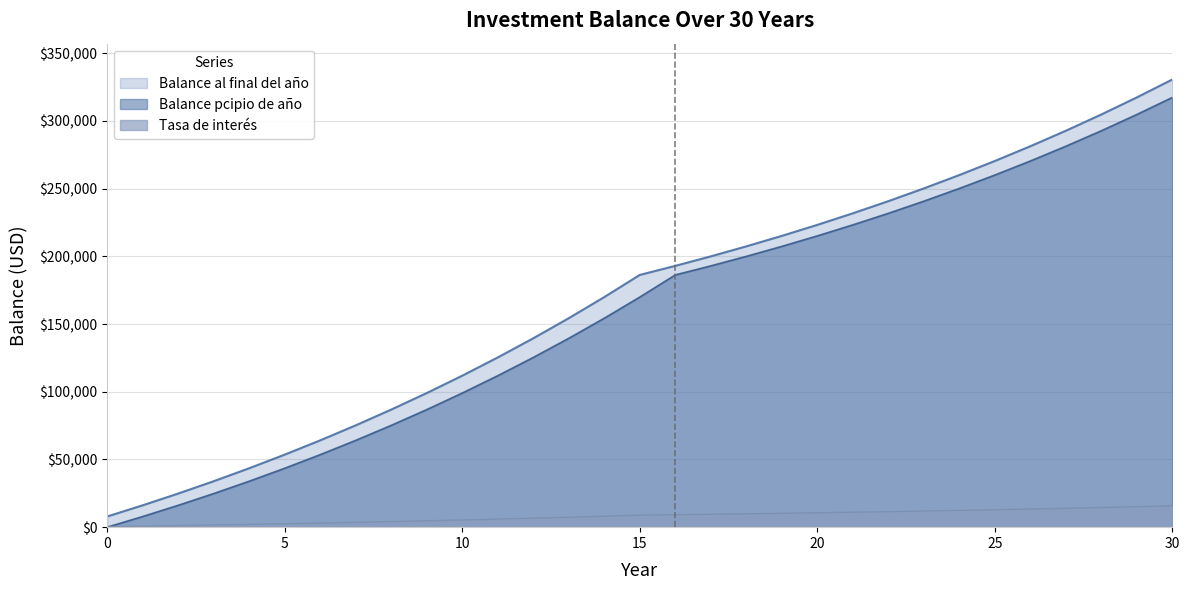

Which series has the largest total across all categories?

Balance al final del año